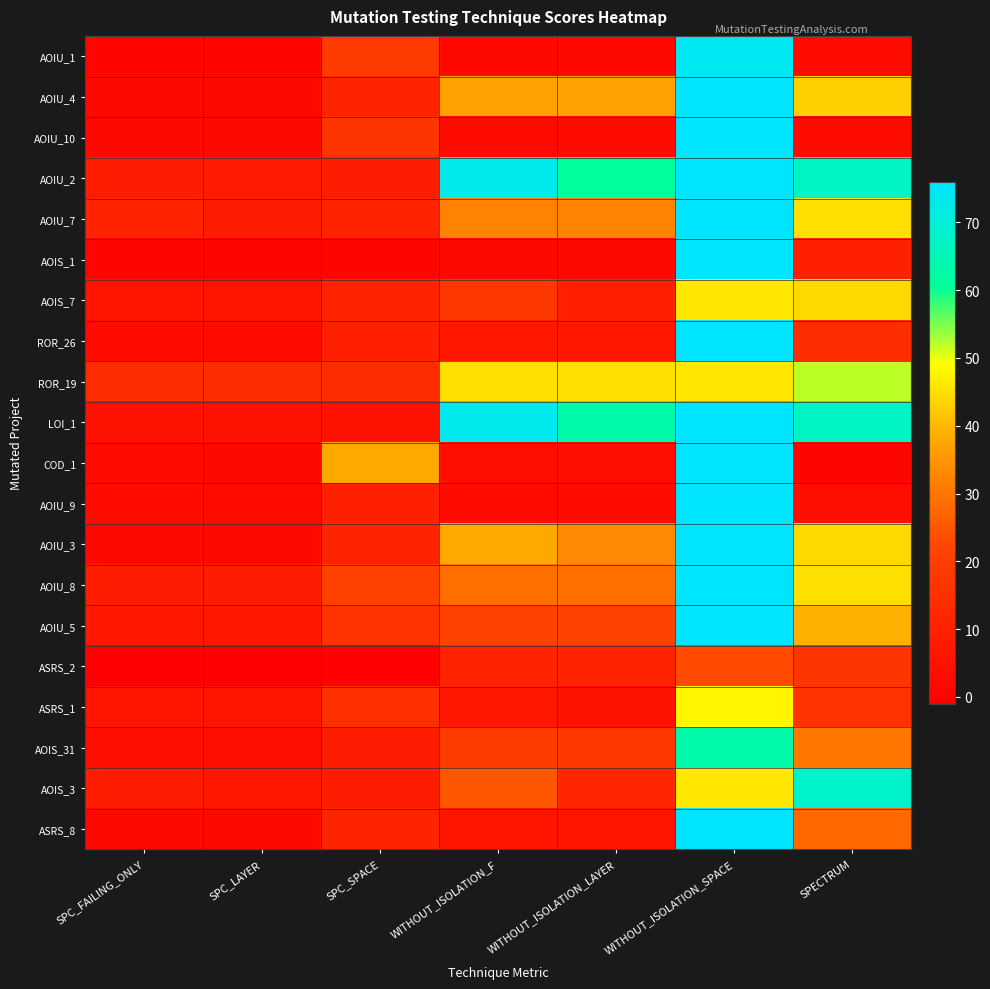

Which label corresponds to the largest value in the chart?

WITHOUT_ISOLATION_SPACE